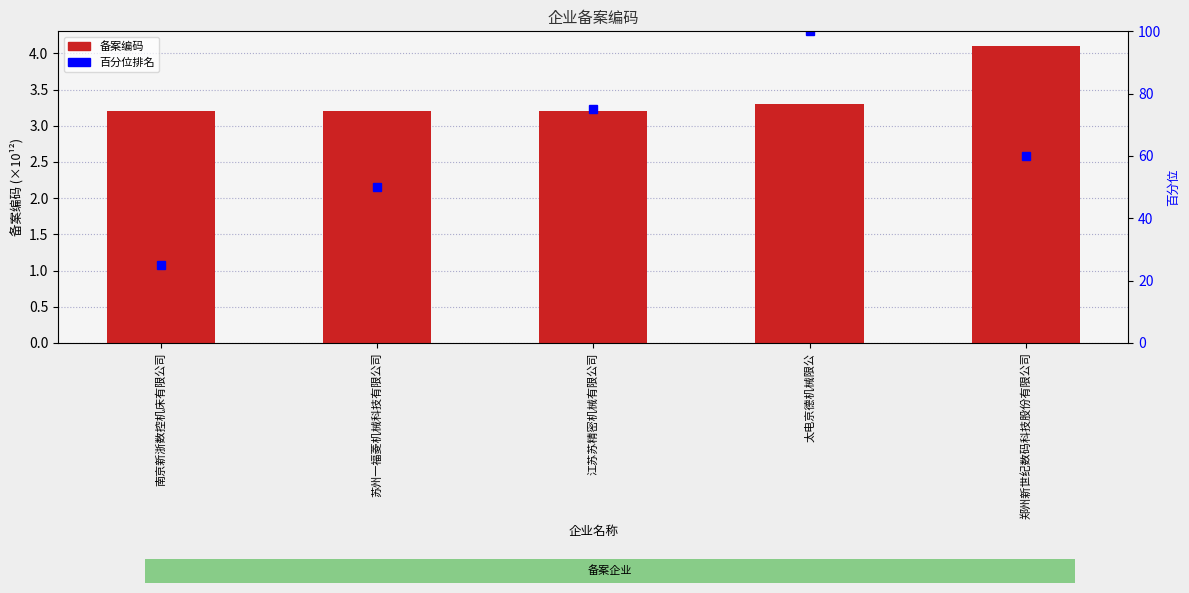

What is the average value of the 备案编码 series?

3.4